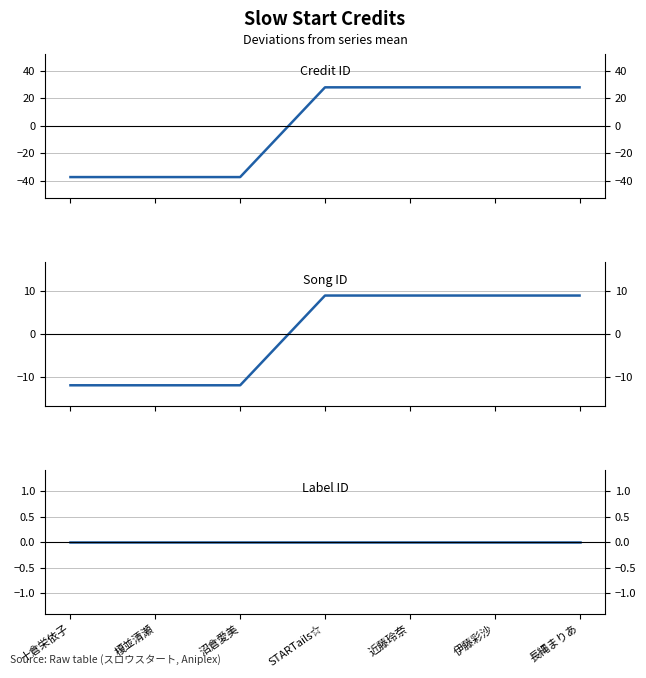

Where is Credit ID nearest to the value -4?

STARTails☆